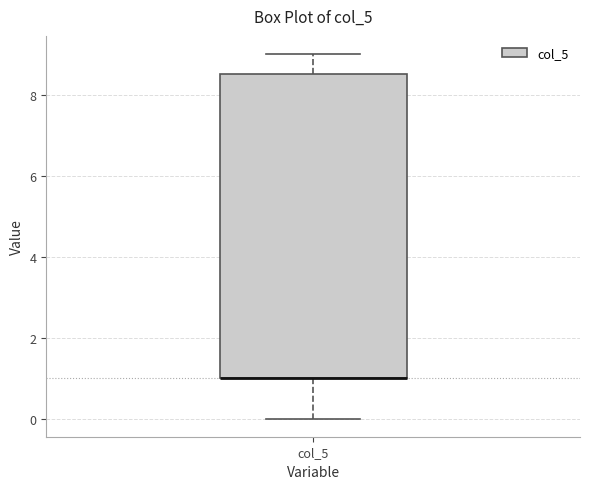

Transcribe this box plot: give where the median line is, the range the box spans, and where the two whiskers end, as read against the y-axis. The values are not printed on the chart, so give them approximately, as read against the axis.

median 1.0 (drawn on the box's lower edge), box 1.0 to 8.6, whiskers 0.0 to 9.0